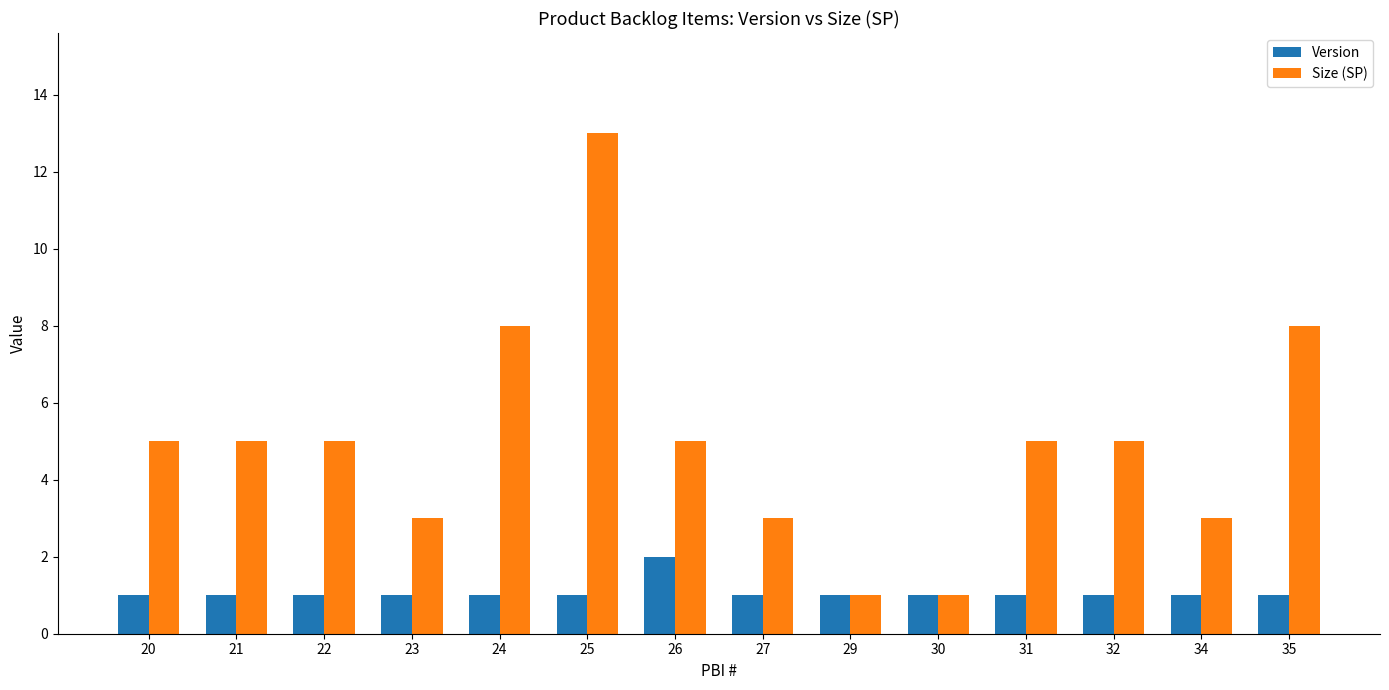

How many groups of bars are there?

14